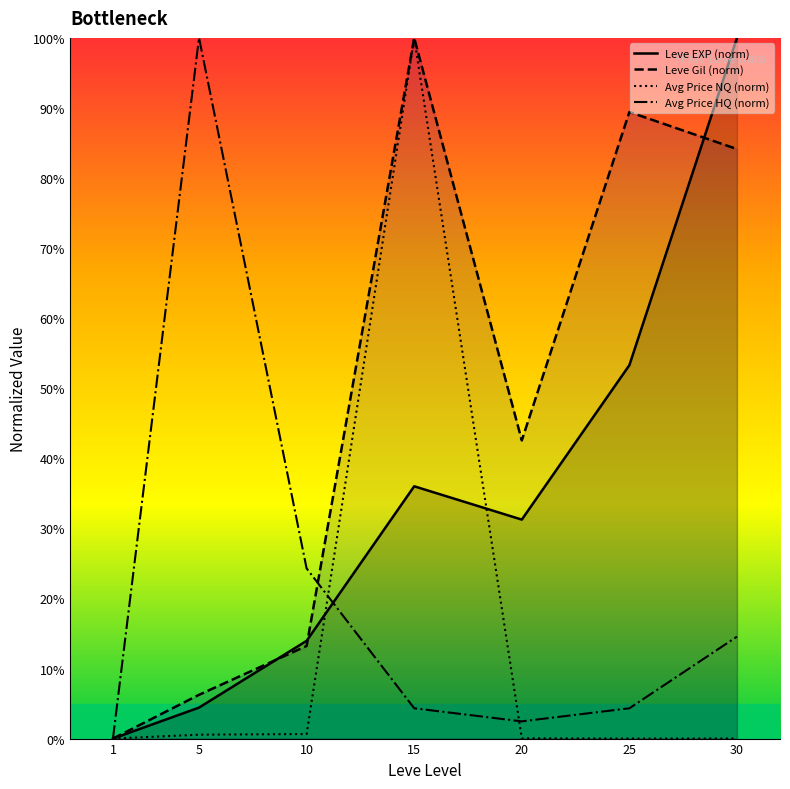

What is the sum of the Avg Price HQ (norm) values at 20 and 15?

6.8